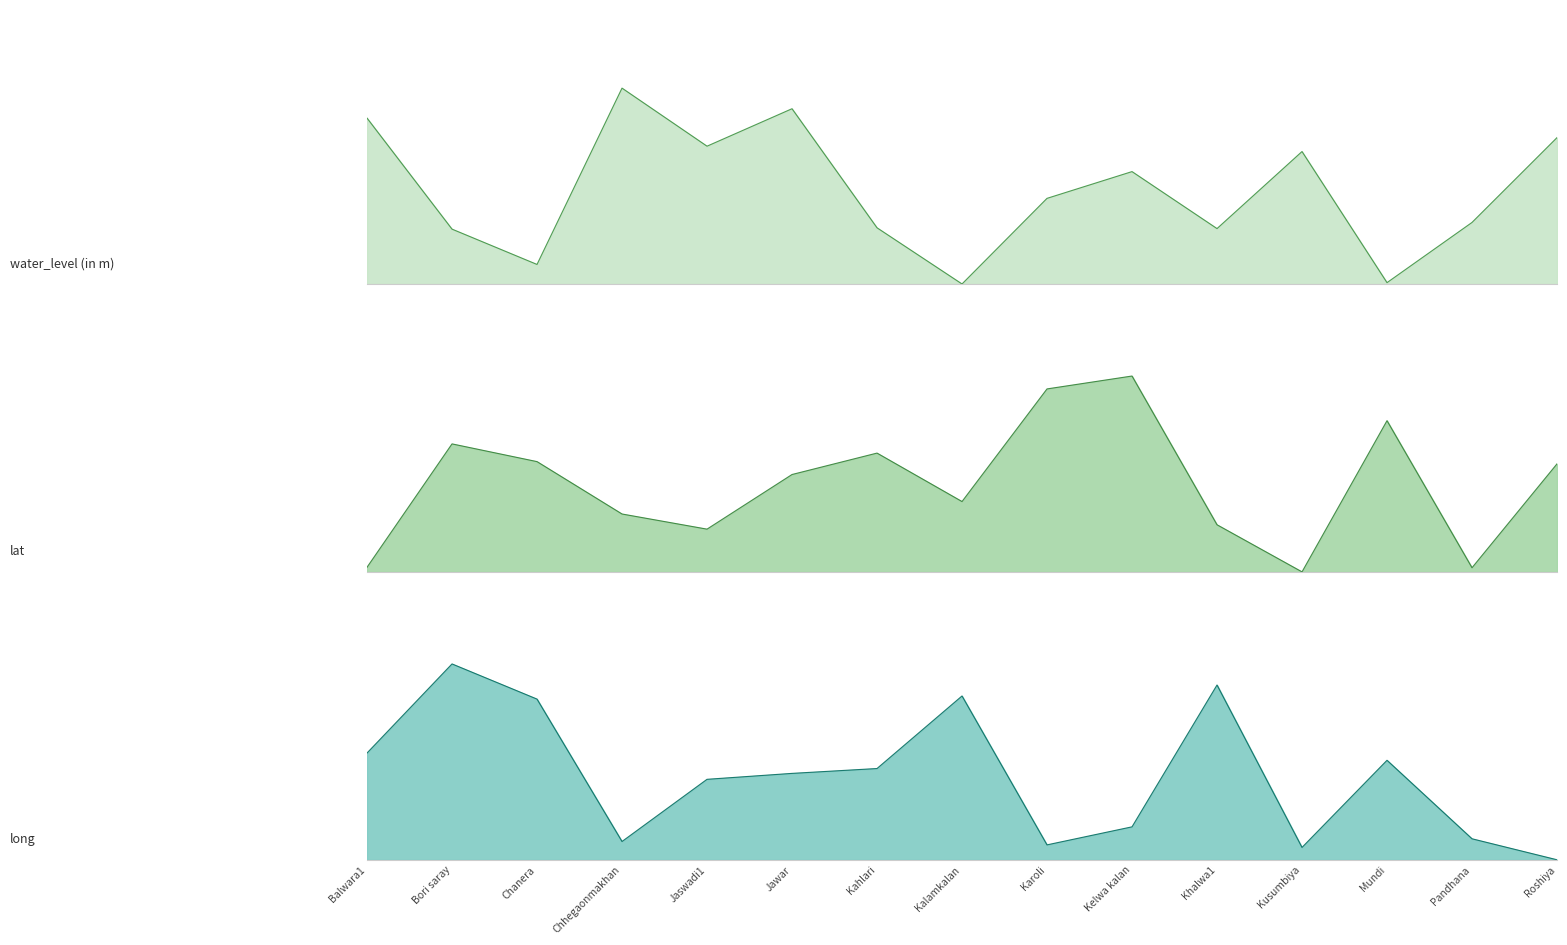

What position from the right is Roshiya?

1